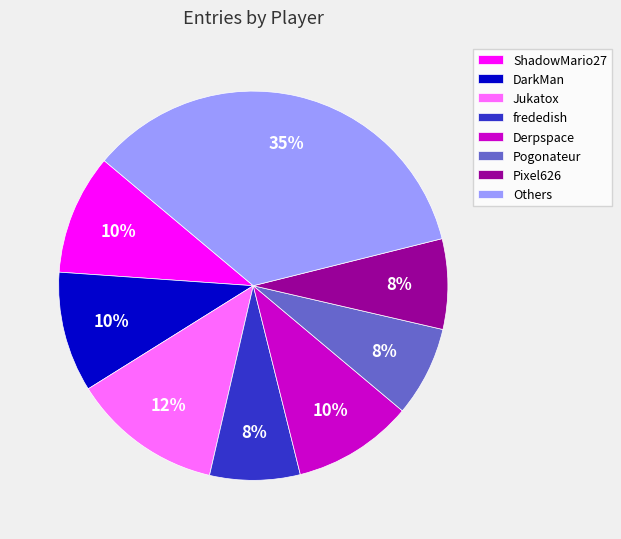

To the nearest percent, what is the average slice percentage?

12%